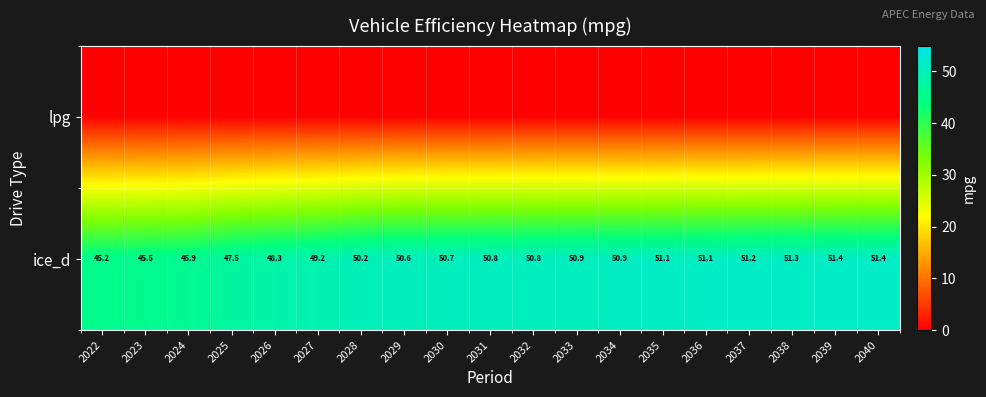

What is the minimum value for ice_d?

45.2